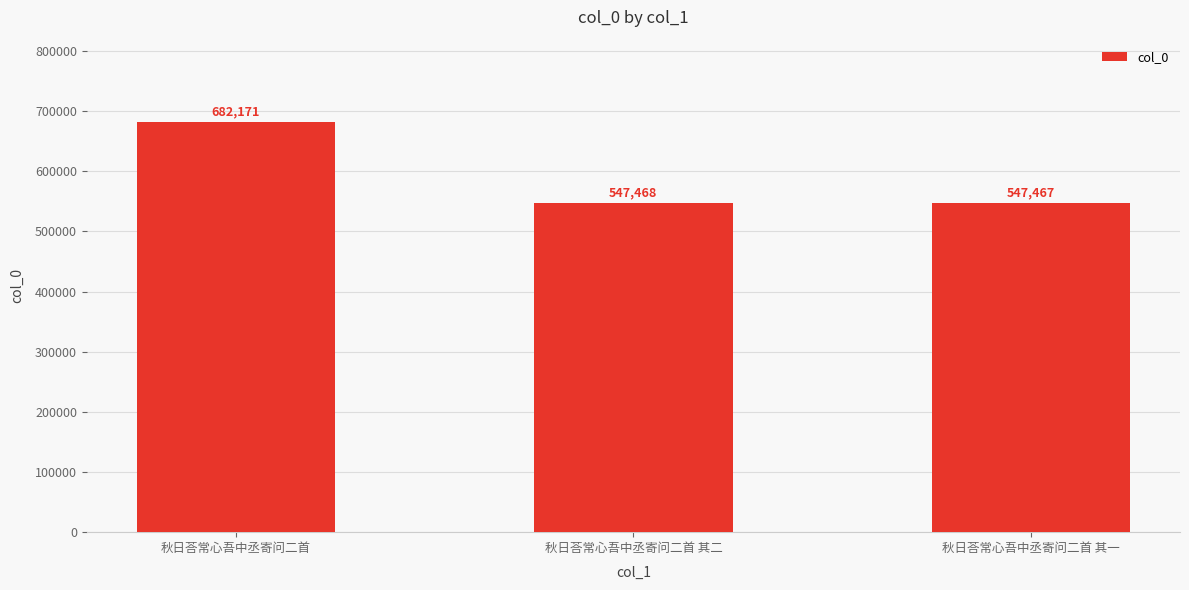

Where is the data nearest to the value 614819?

秋日荅常心吾中丞寄问二首 其二